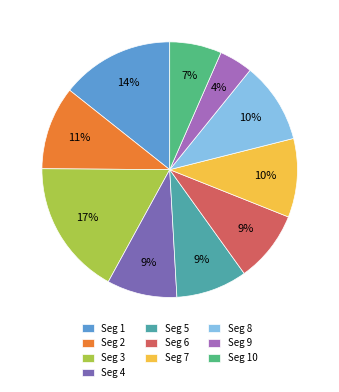

What is the largest slice in the pie chart?

Seg 3